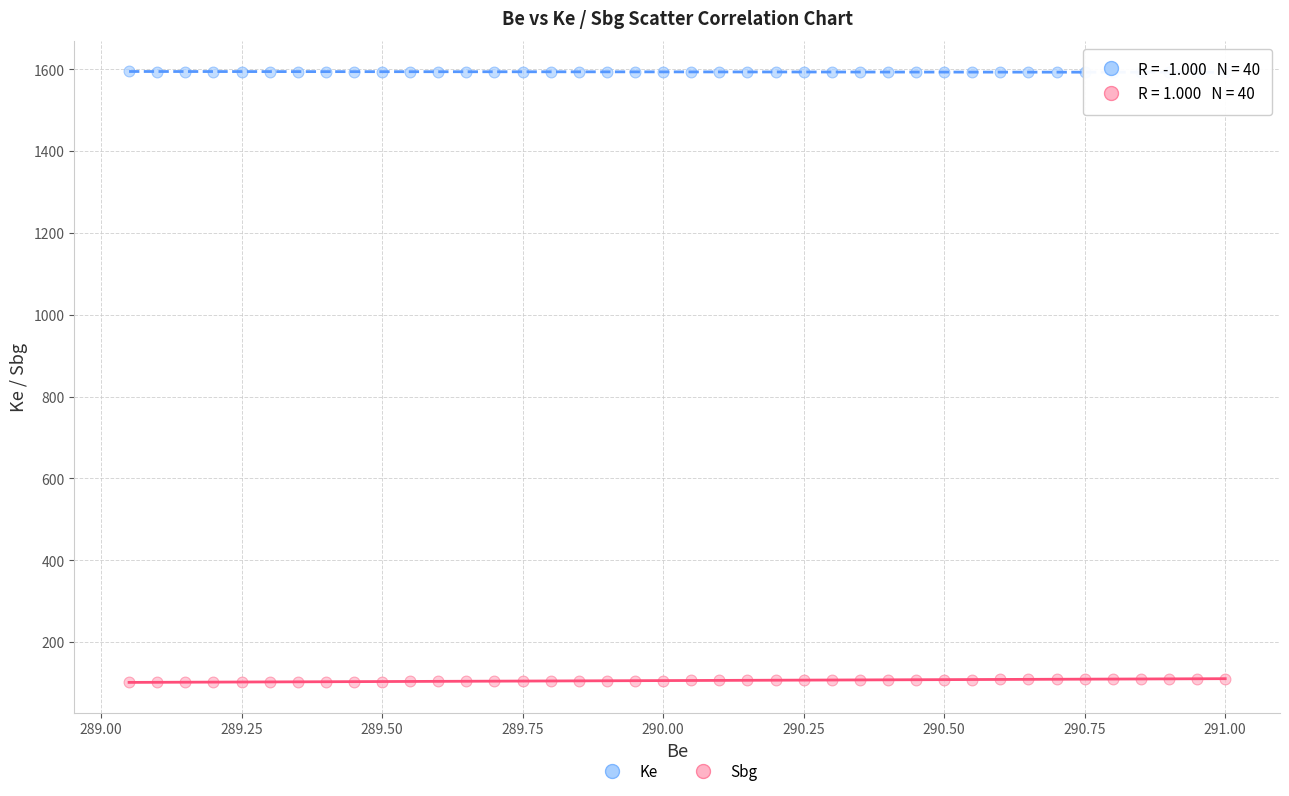

Which series reaches the minimum Y coordinate?

Sbg